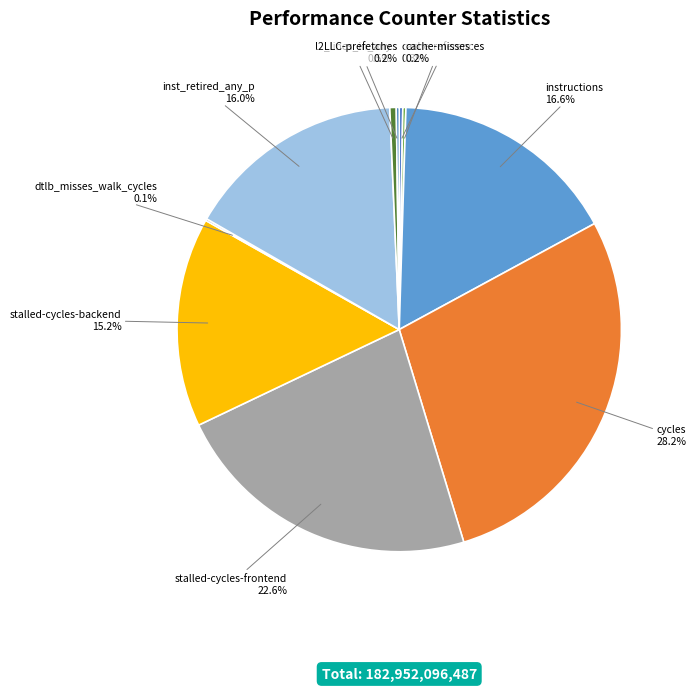

Which category has the biggest portion of the pie?

cycles